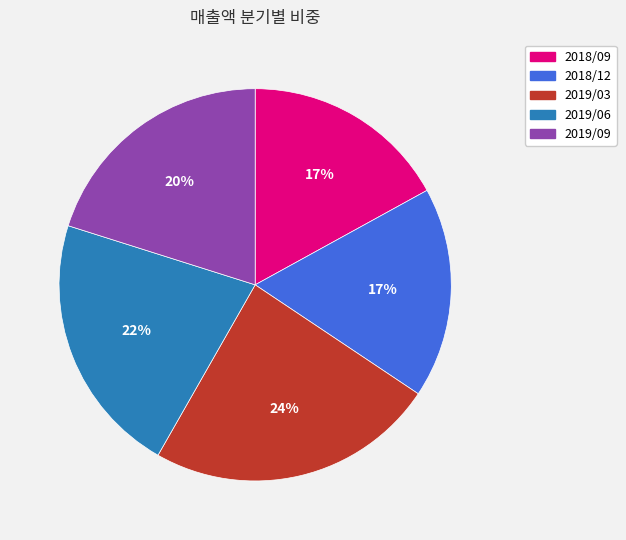

How many slices are in this pie chart?

5